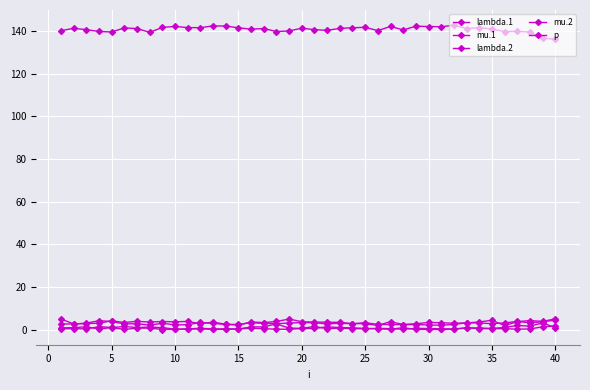

How many series are shown in this chart?

5